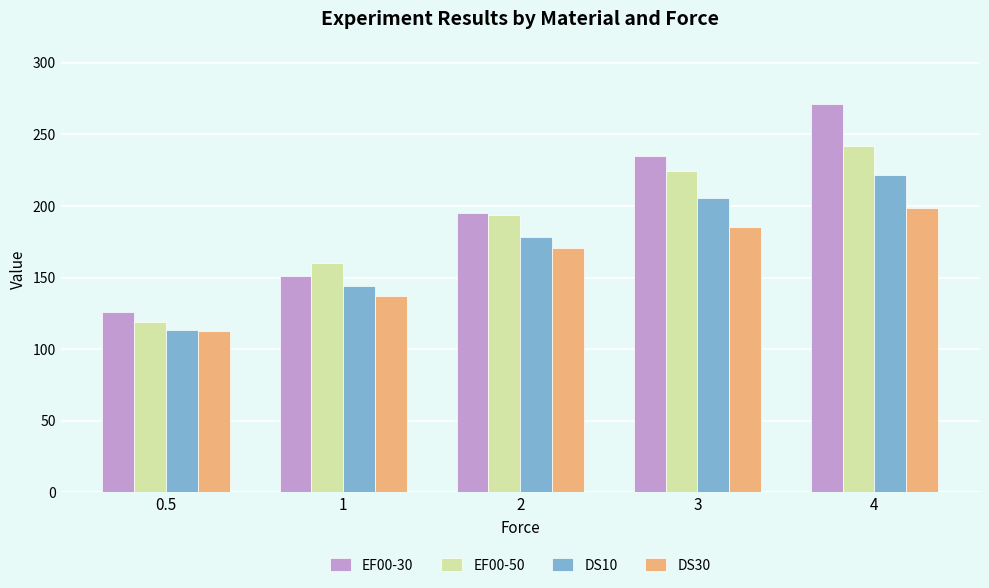

What is the lowest value of the EF00-50 series?

119.0